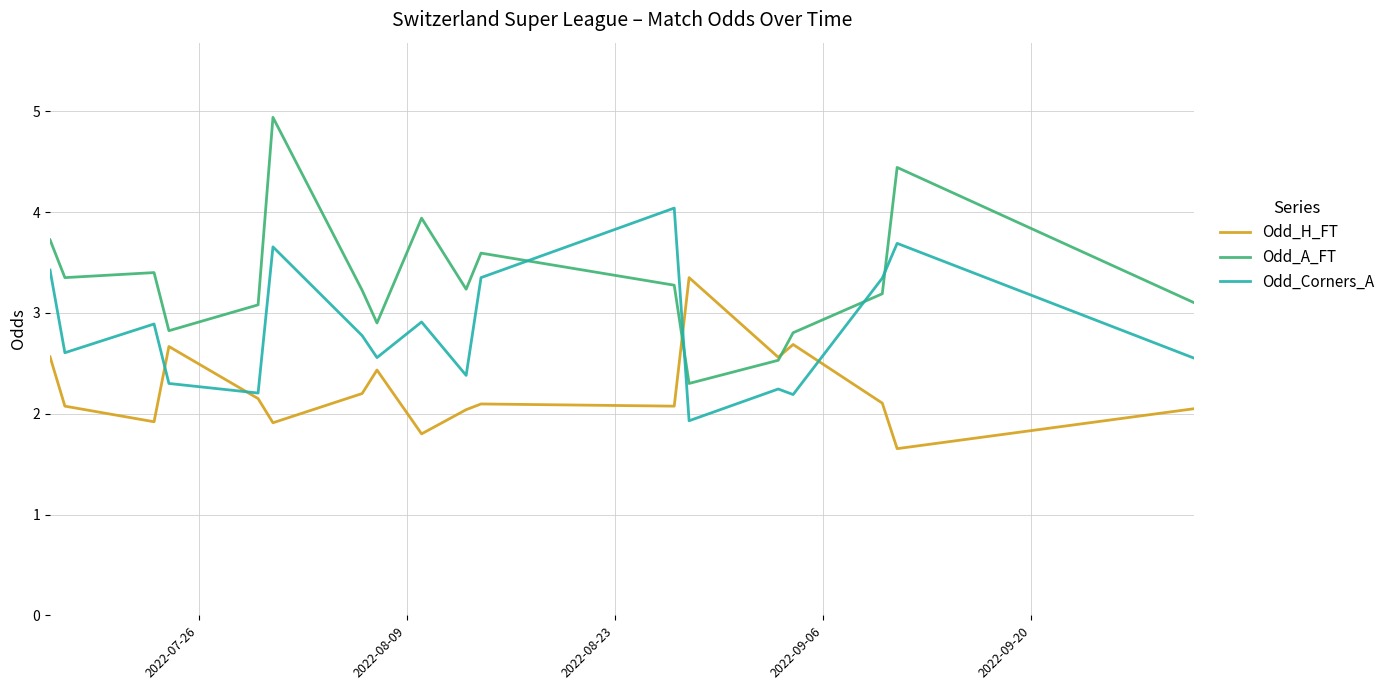

What is the smallest value displayed?

1.7